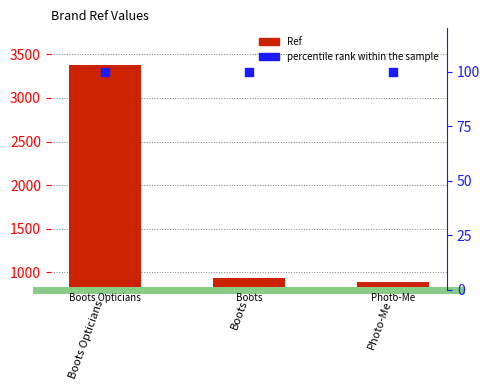

At which category is the sum across all series the highest?

Boots Opticians